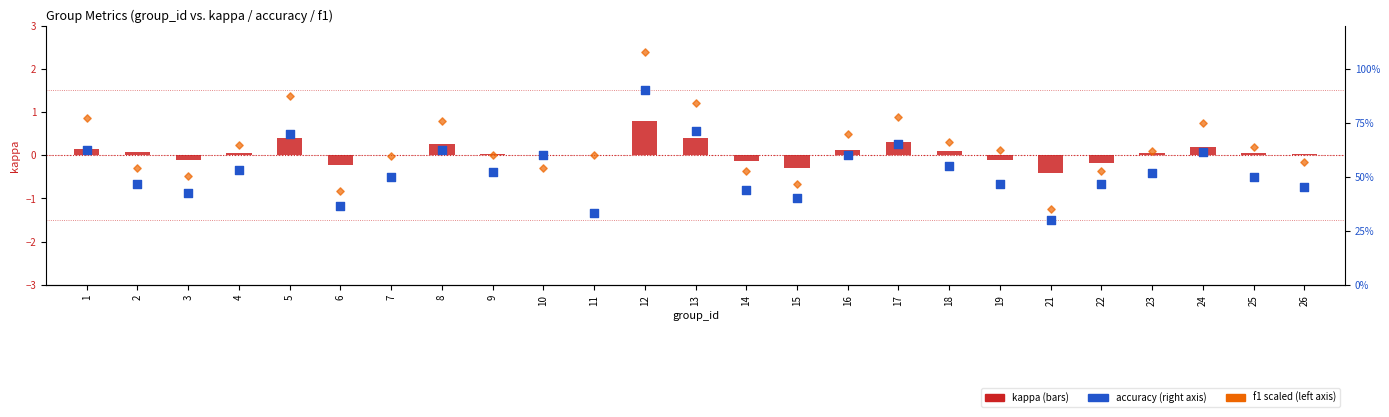

What is the total value across all series at 12?

4.1